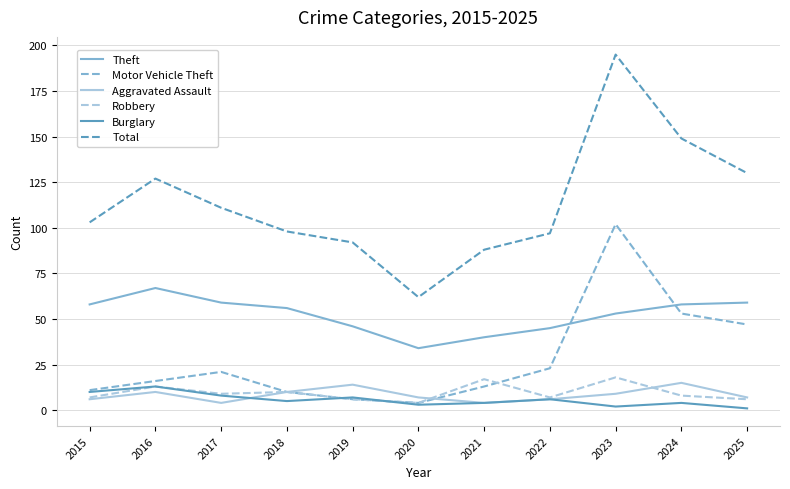

Reading left to right, extract all data points from this chart.

Theft: 2015=58	2016=67	2017=59	2018=56	2019=46	2020=34	2021=40	2022=45	2023=53	2024=58	2025=59
Motor Vehicle Theft: 2015=11	2016=16	2017=21	2018=10	2019=6	2020=4	2021=13	2022=23	2023=102	2024=53	2025=47
Aggravated Assault: 2015=6	2016=10	2017=4	2018=10	2019=14	2020=7	2021=4	2022=6	2023=9	2024=15	2025=7
Robbery: 2015=7	2016=13	2017=9	2018=10	2019=6	2020=4	2021=17	2022=7	2023=18	2024=8	2025=6
Burglary: 2015=10	2016=13	2017=8	2018=5	2019=7	2020=3	2021=4	2022=6	2023=2	2024=4	2025=1
Total: 2015=103	2016=127	2017=111	2018=98	2019=92	2020=62	2021=88	2022=97	2023=195	2024=149	2025=130